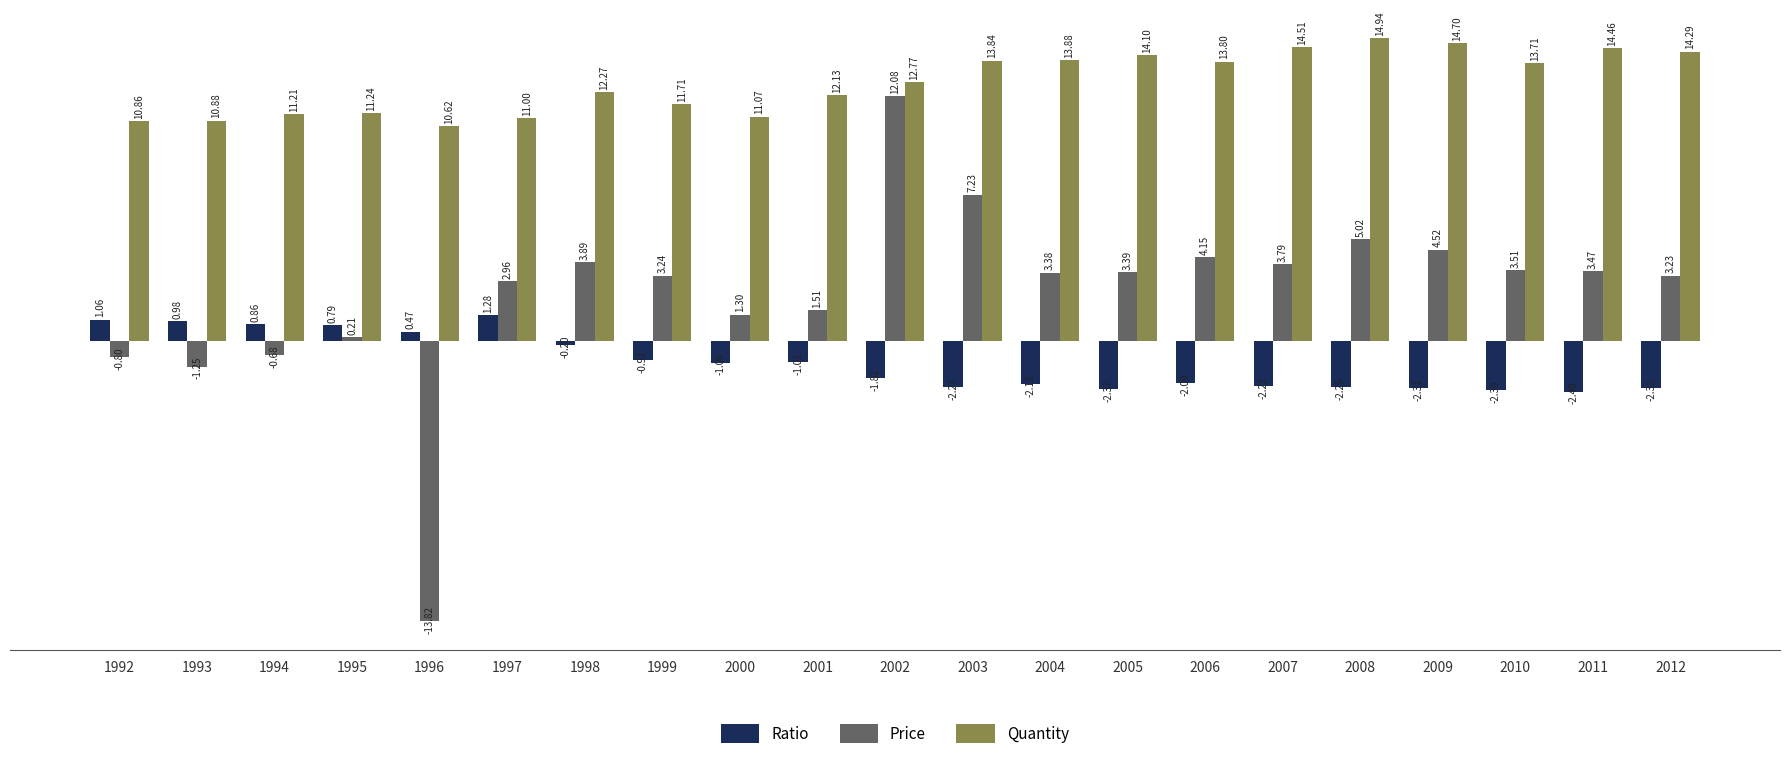

What is the value of the Quantity bar at the 19th from the left?

13.7